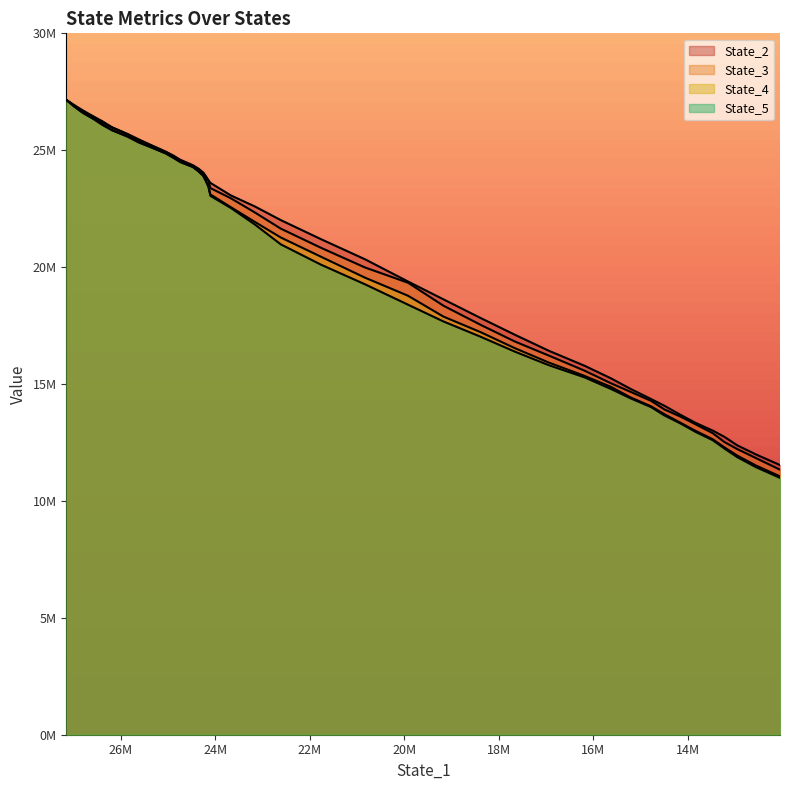

What is the value of the State_4 point at the 27th from the left?

16532106.2